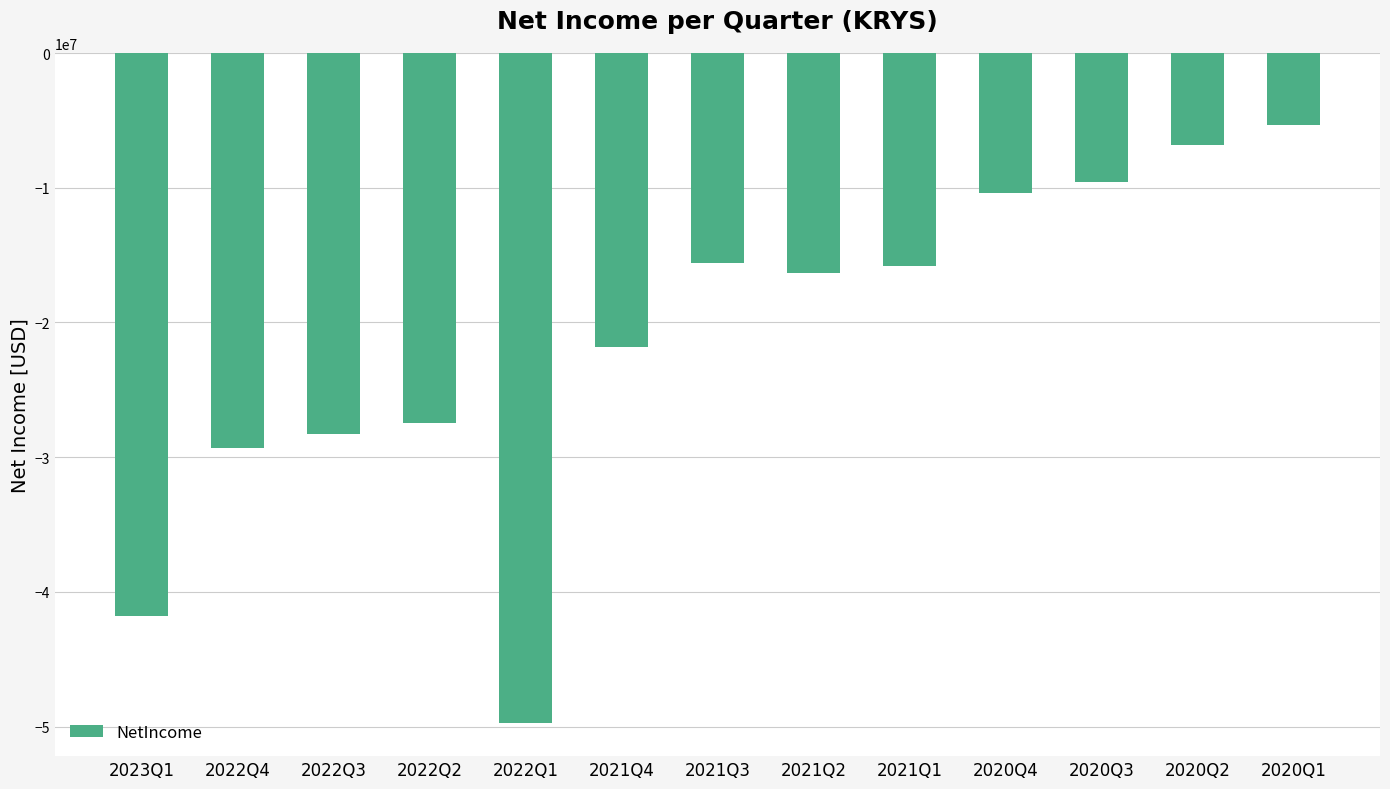

What is the change in value from 2022Q3 to 2020Q1?

+22908000